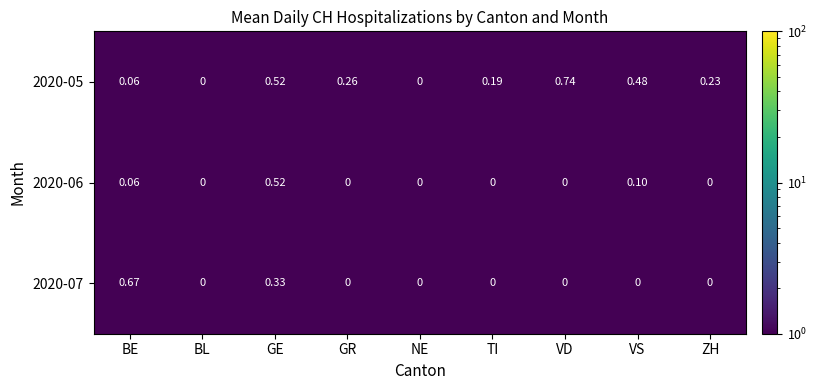

At which category is the sum across all series the highest?

GE